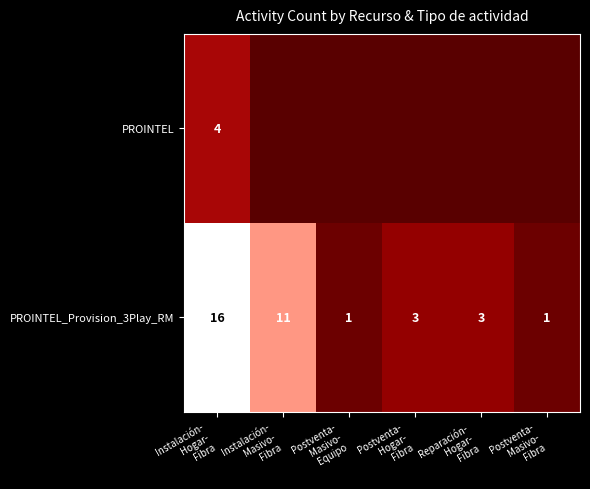

What is the difference between the maximum and minimum values in the PROINTEL_Provision_3Play_RM series?

15